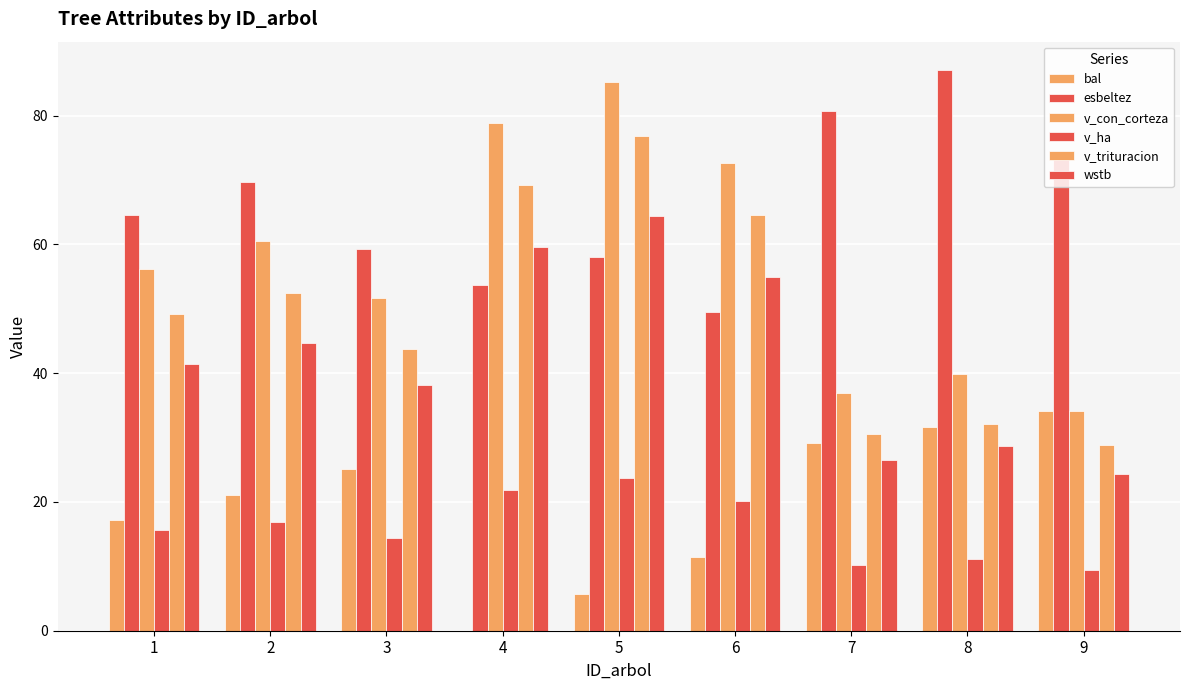

At which label is bal closest to 17?

1